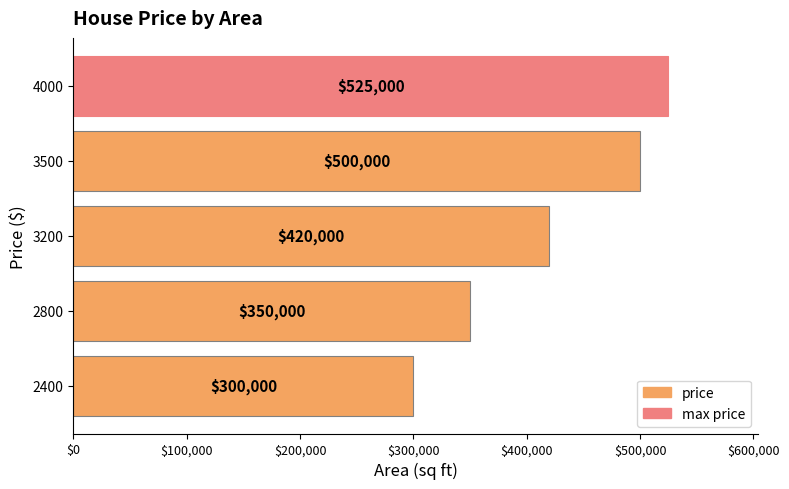

Is it true that the value at 2800 is 350000?

True